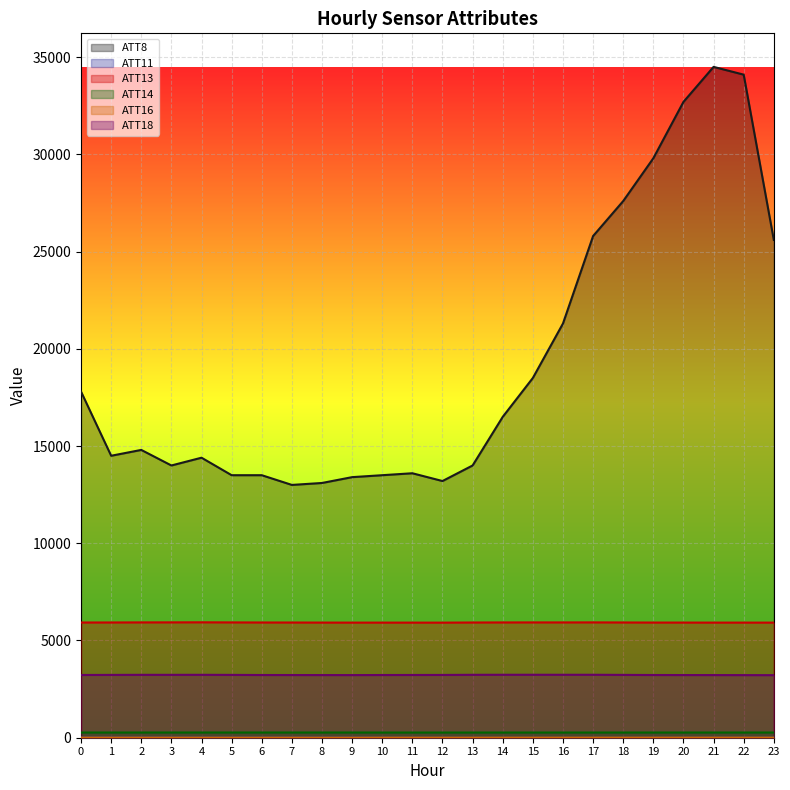

How many data points in ATT16 are less than 3?

11